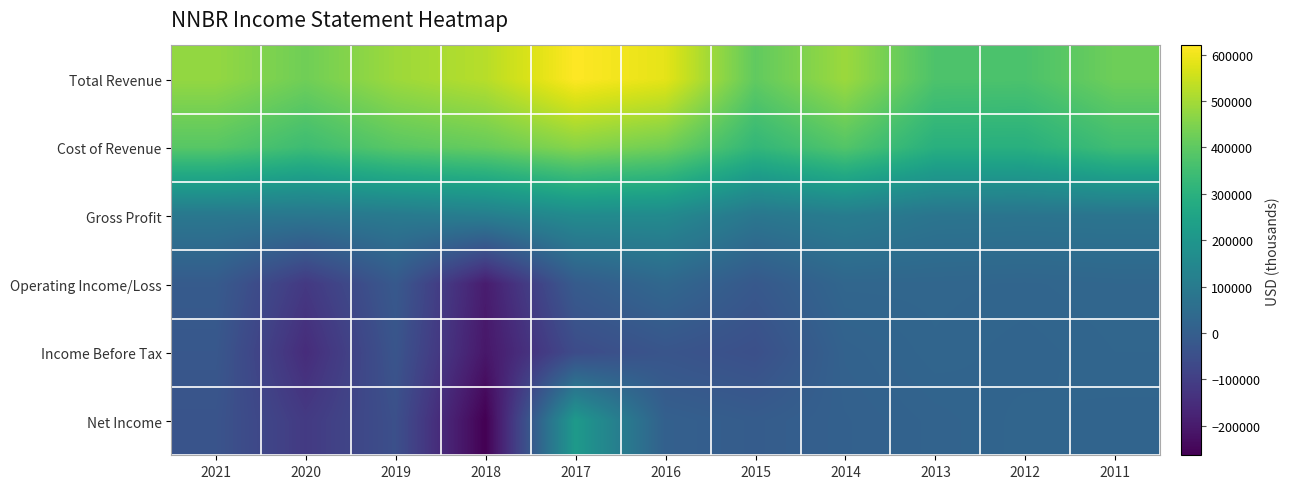

Reading right to left, transcribe all the data shown in this chart.

Total Revenue: 2011=424700	2012=370100	2013=373200	2014=488600	2015=405400	2016=585000	2017=619800	2018=524200	2019=489500	2020=427500	2021=477600
Cost of Revenue: 2011=347600	2012=294900	2013=295100	2014=382800	2015=320600	2016=428800	2017=460400	2018=413400	2019=392500	2020=343600	2021=390000
Gross Profit: 2011=77100	2012=75200	2013=78100	2014=105800	2015=84800	2016=156100	2017=159400	2018=110800	2019=97000	2020=83900	2021=87600
Operating Income/Loss: 2011=29400	2012=25100	2013=27800	2014=27700	2015=-19100	2016=32200	2017=-10300	2018=-195000	2019=-18100	2020=-117600	2021=-11400
Income Before Tax: 2011=26100	2012=20300	2013=25200	2014=13200	2015=-49200	2016=-30900	2017=-60200	2018=-208400	2019=-32100	2020=-152100	2021=-22400
Net Income: 2011=20900	2012=24300	2013=17200	2014=8200	2015=-6500	2016=6700	2017=214100	2018=-263800	2019=-47400	2020=-113000	2021=-34700